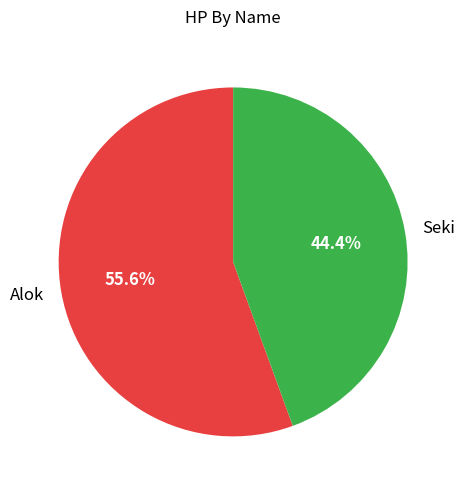

Which slice represents more than half of the pie?

Alok